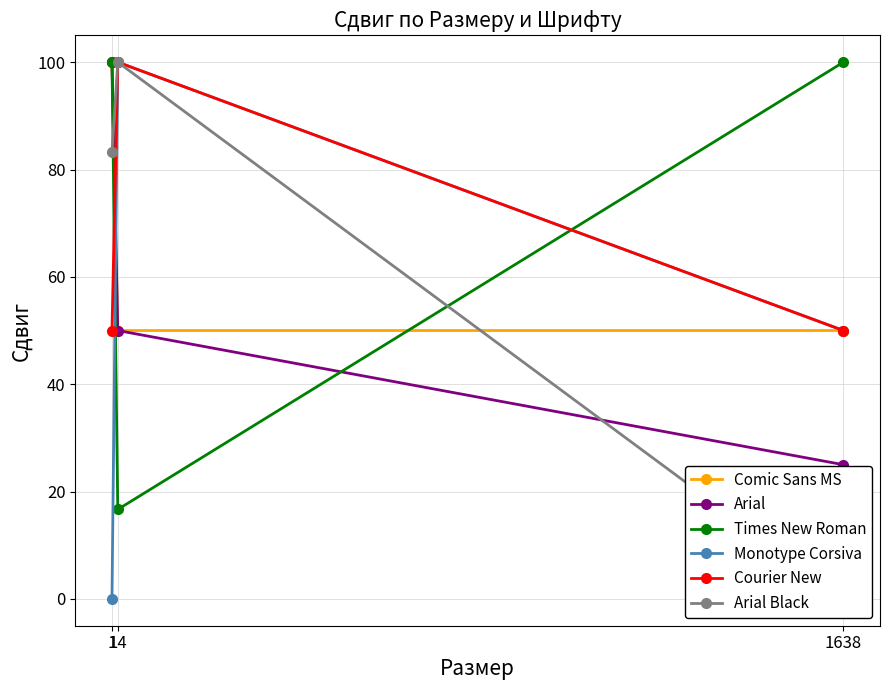

What is the total value across all series at 1638?

275.0